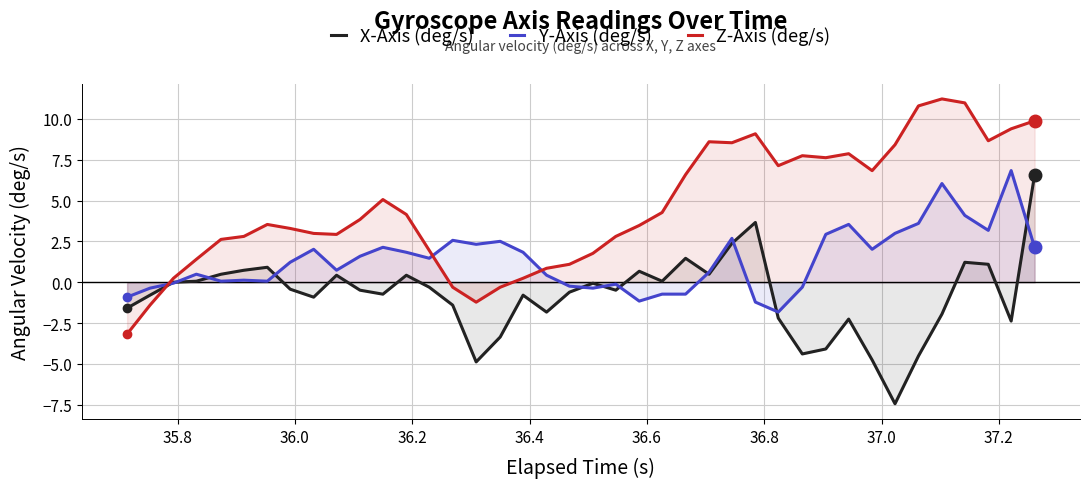

True or false: Z-Axis (deg/s) and Y-Axis (deg/s) intersect in this chart.

True